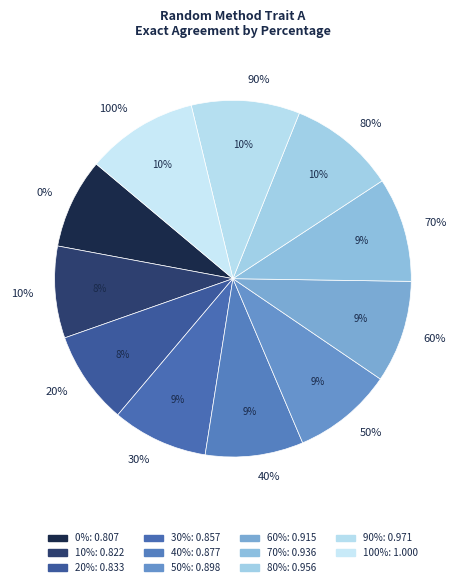

True or false: 70% accounts for 2% of the total.

False